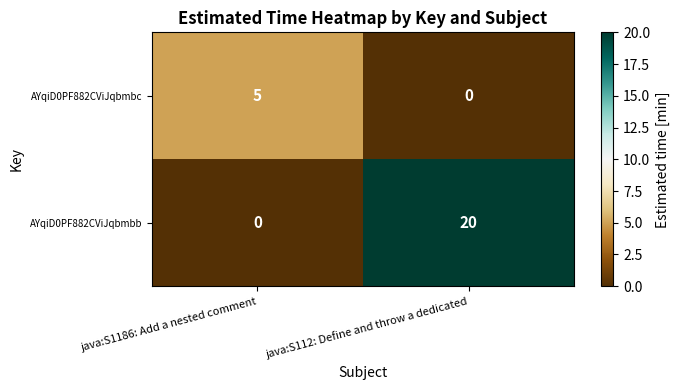

What is the total value across all series at java:S112: Define and throw a dedicated?

20